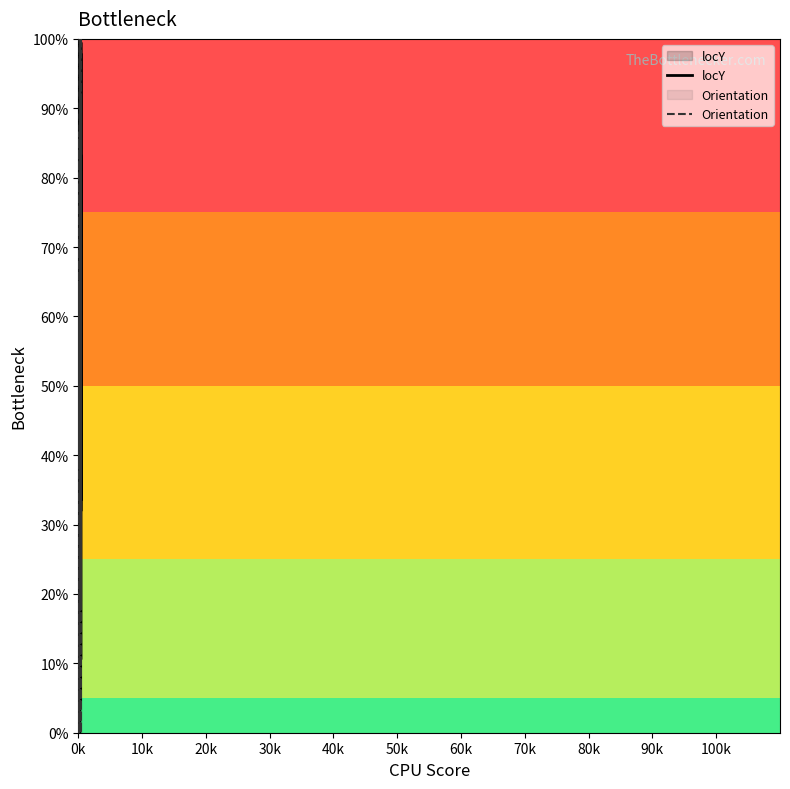

In locY, how many points are lower than both neighbors (excluding endpoints)?

16